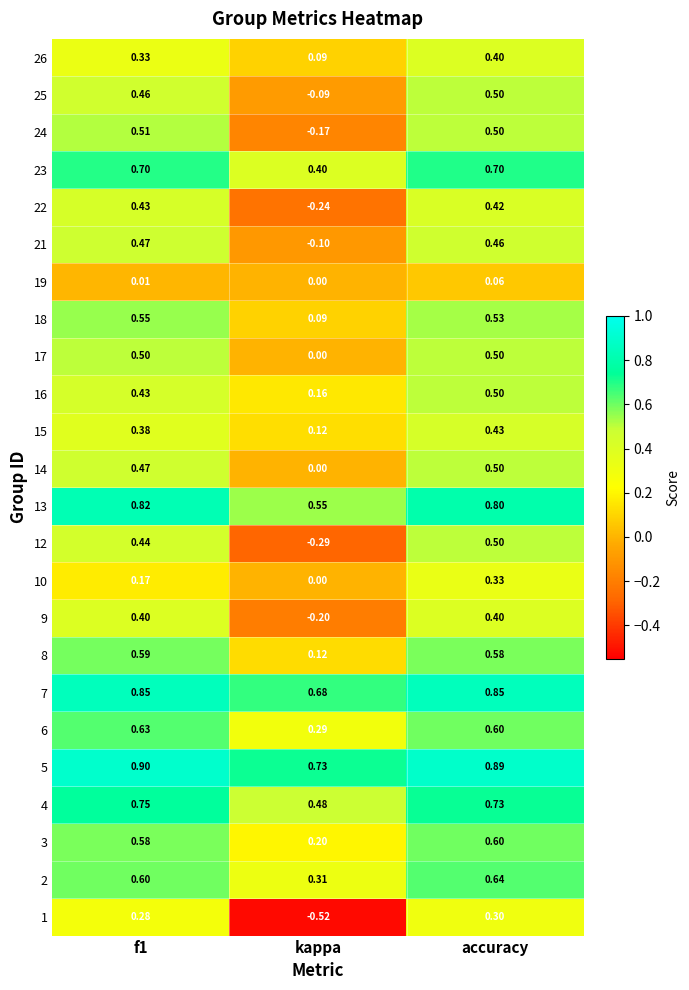

What is the difference between the highest and lowest values at f1?

0.9